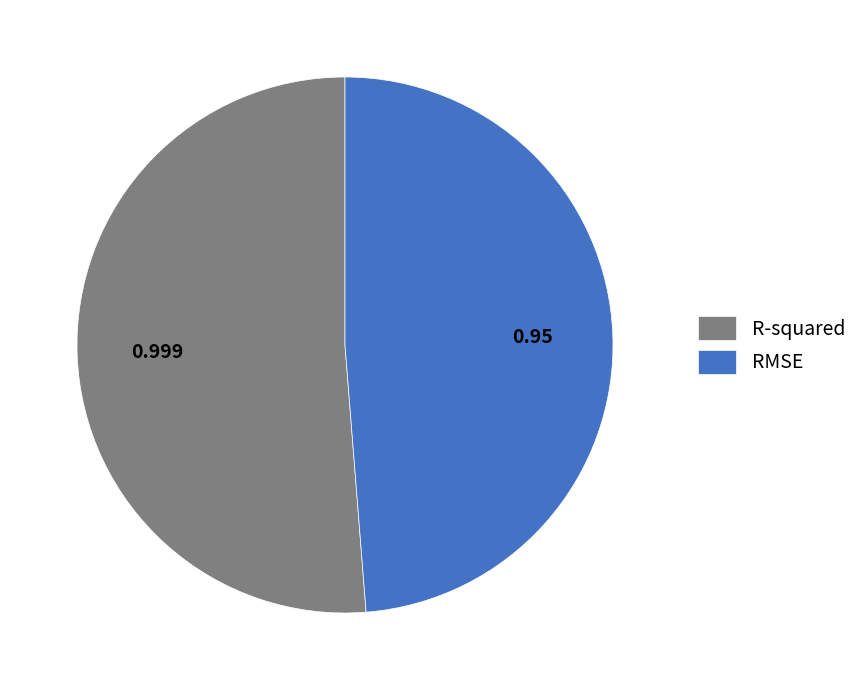

Which has a higher value, RMSE or R-squared?

R-squared